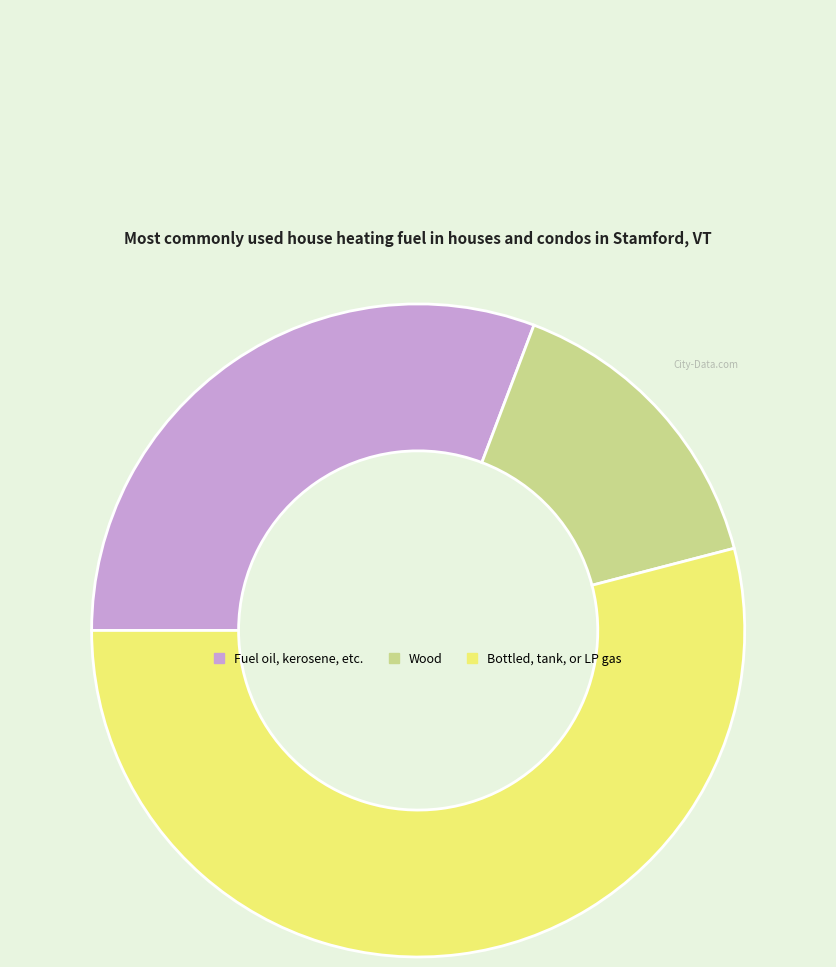

Between Wood and Bottled, tank, or LP gas, which is larger?

Bottled, tank, or LP gas